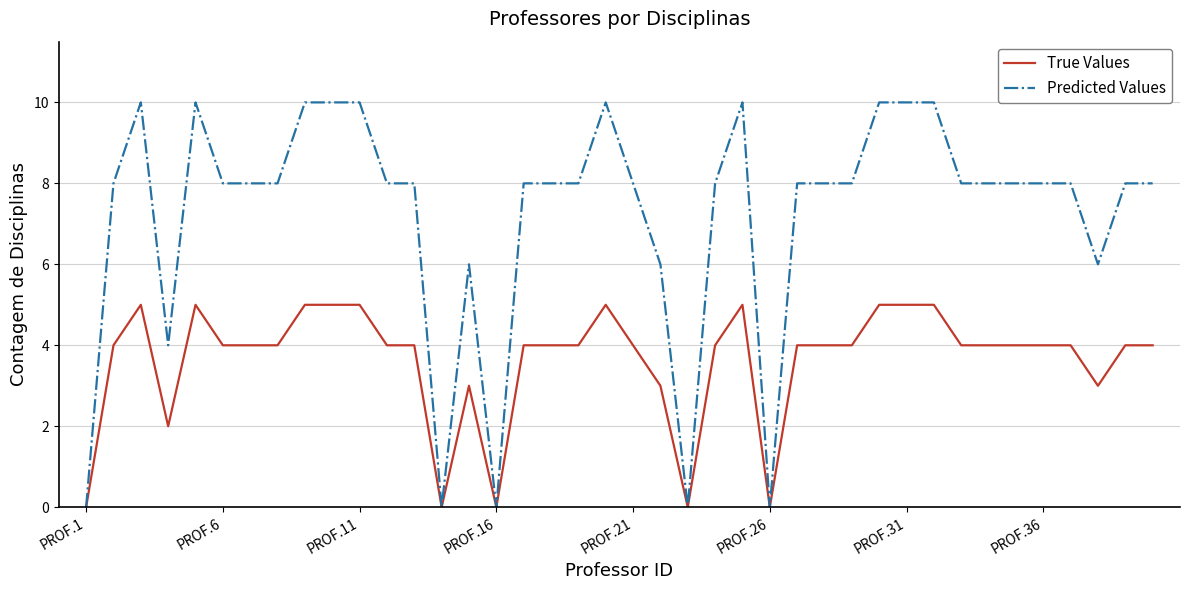

Which series has the largest range (max minus min)?

Predicted Values